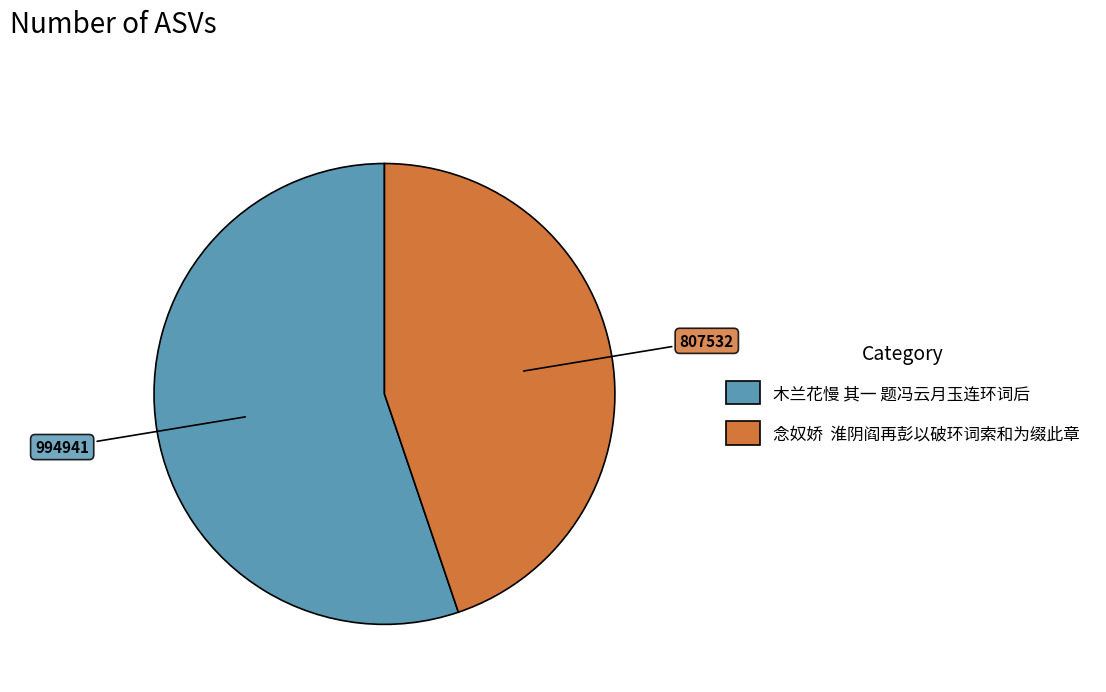

Rank the categories by value from highest to lowest.

木兰花慢 其一 题冯云月玉连环词后, 念奴娇 淮阴阎再彭以破环词索和为缀此章